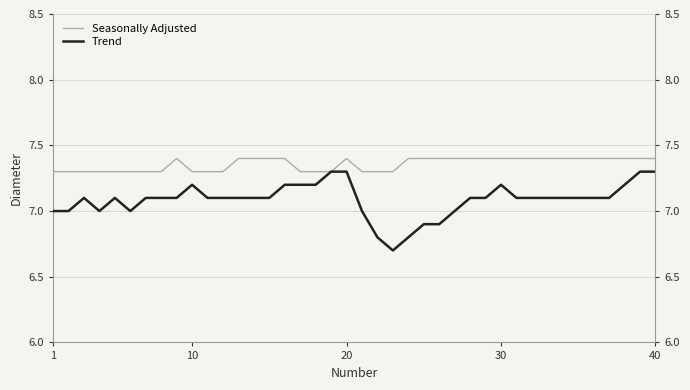

True or false: Seasonally Adjusted and Trend cross at least once.

False